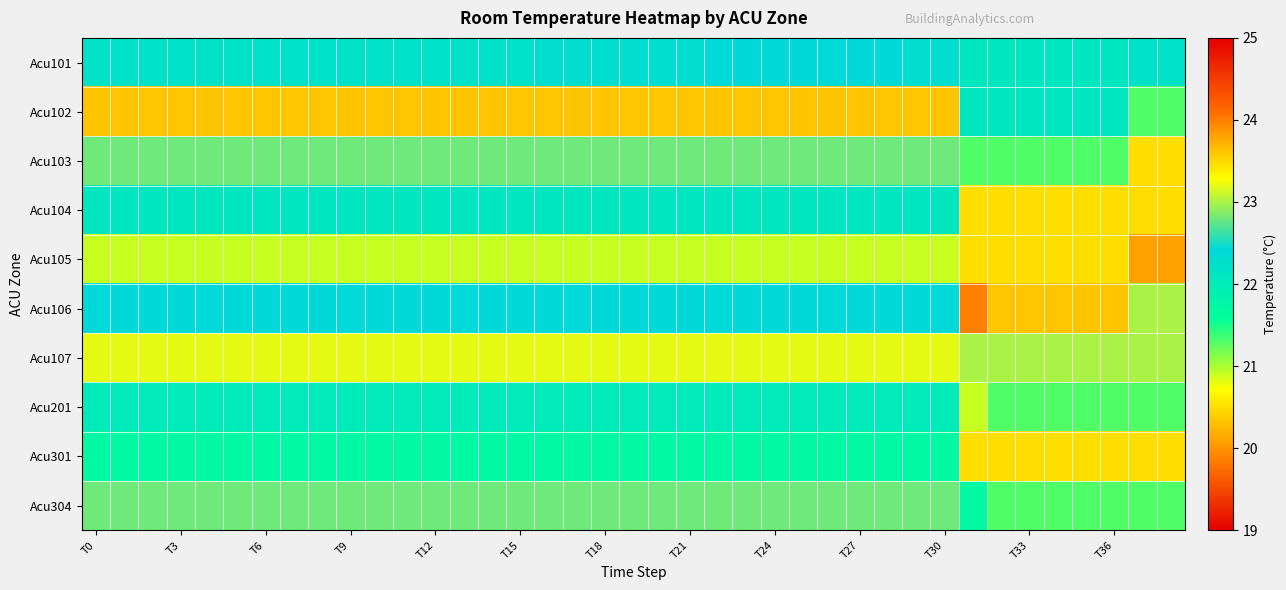

How many data points does each series have?

39